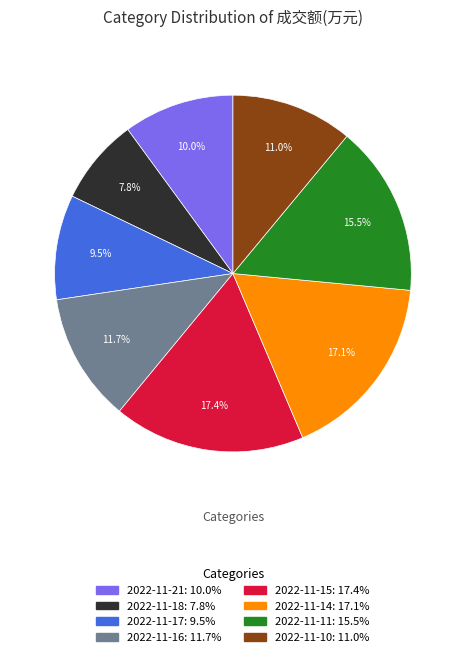

Which category has the smallest portion of the pie?

2022-11-18